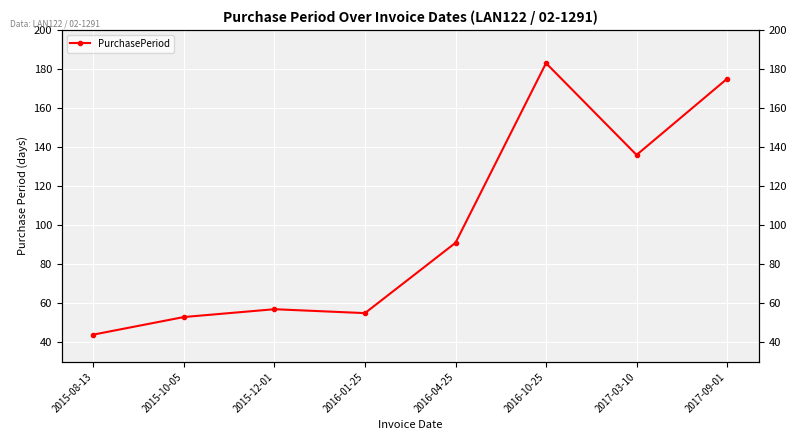

What position from the left is 2015-08-13?

1